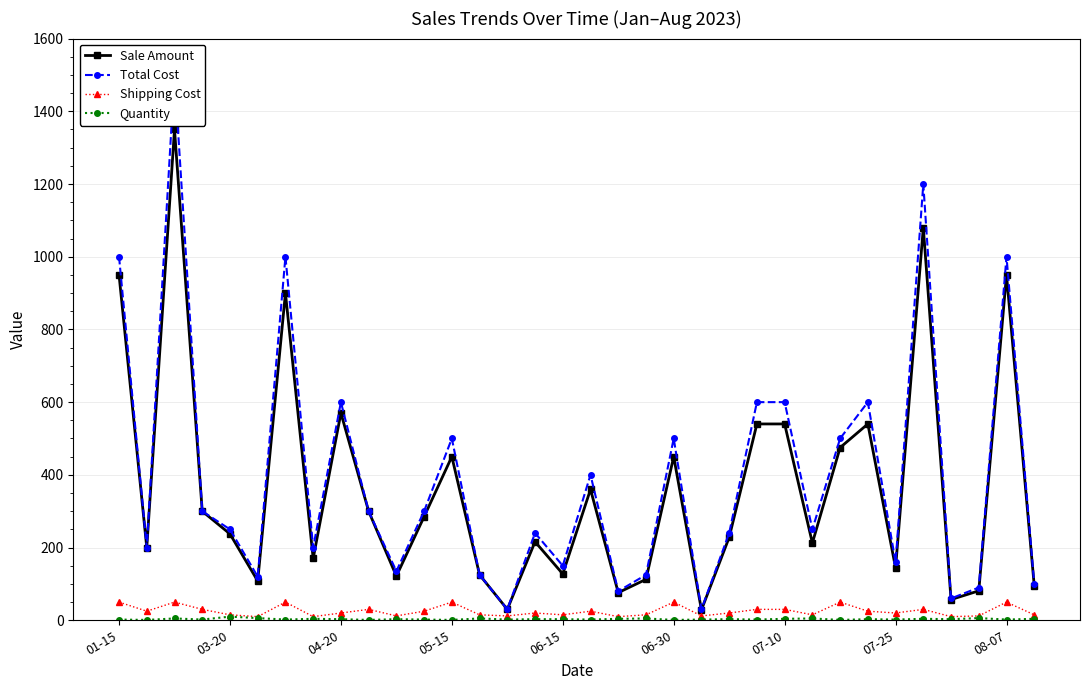

What is the highest value of the Shipping Cost series?

50.0